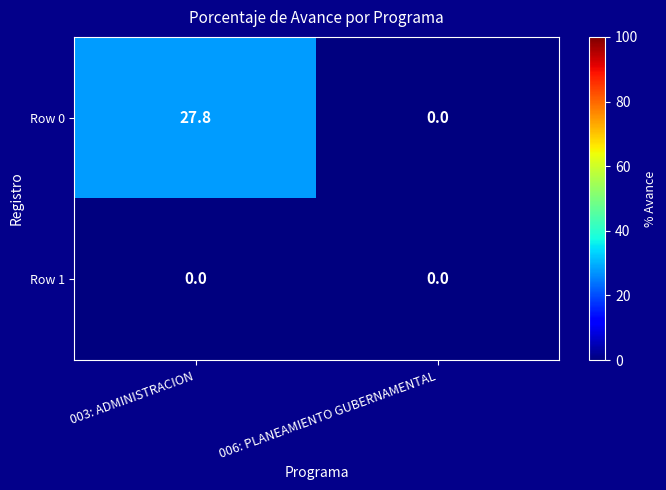

Reading left to right, what are all the values shown in this chart?

Row 0: 003: ADMINISTRACION=27.8	006: PLANEAMIENTO GUBERNAMENTAL=0.0
Row 1: 003: ADMINISTRACION=0.0	006: PLANEAMIENTO GUBERNAMENTAL=0.0